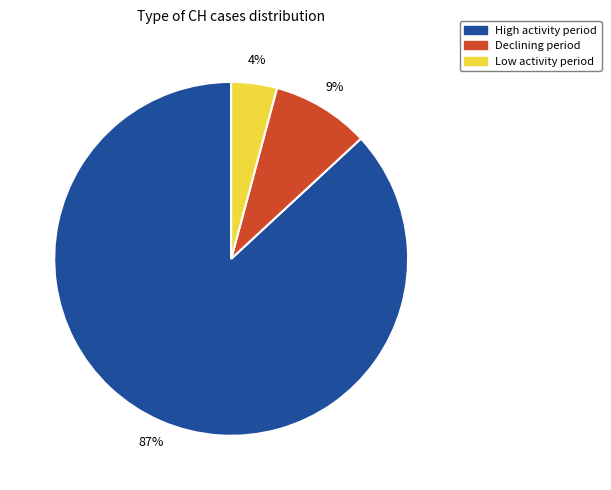

Which slice is the smallest?

Low activity period